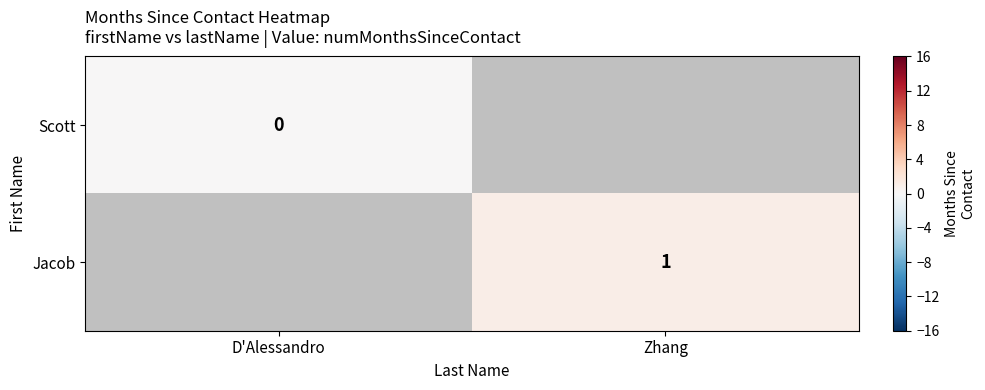

At how many categories does at least one series exceed 0?

1